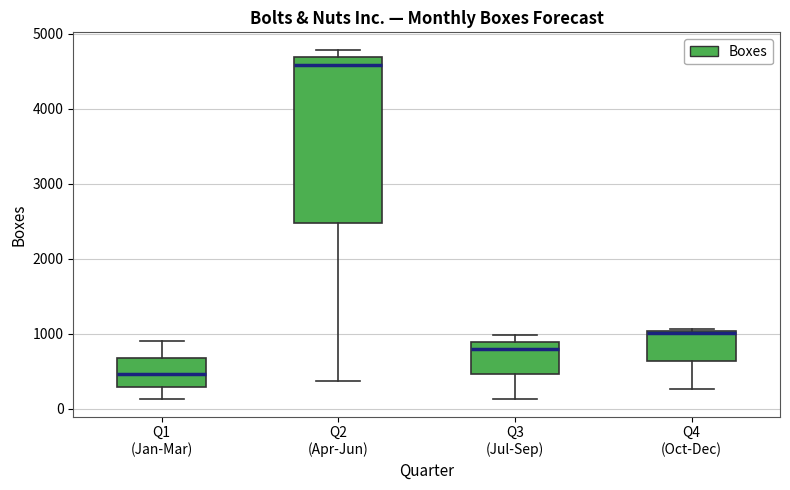

Reading left to right, read every box against the y-axis: the position of its median line, the range the box covers, and the ends of its whiskers. The values are not printed on the chart, so give them approximately, as read against the axis.

Q1 (Jan-Mar): median 500, box 300 to 700, whiskers 100 to 900
Q2 (Apr-Jun): median 4600, box 2500 to 4700, whiskers 400 to 4800
Q3 (Jul-Sep): median 800, box 500 to 900, whiskers 100 to 1000
Q4 (Oct-Dec): median 1000, box 600 to 1000, whiskers 300 to 1100